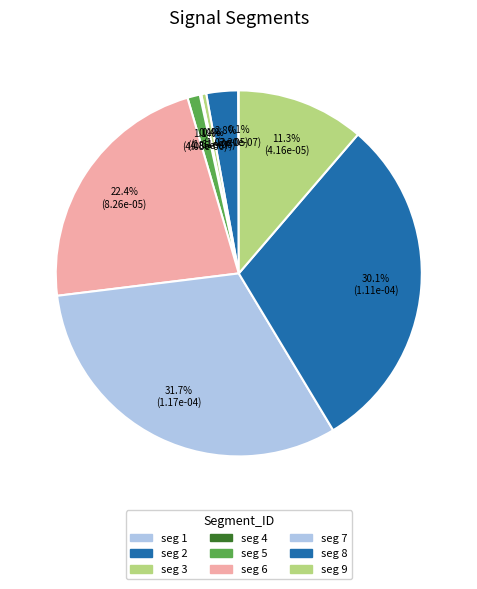

Rank the categories by value from highest to lowest.

signal segment 7, signal segment 8, signal segment 6, signal segment 9, signal segment 2, signal segment 5, signal segment 3, signal segment 4, signal segment 1